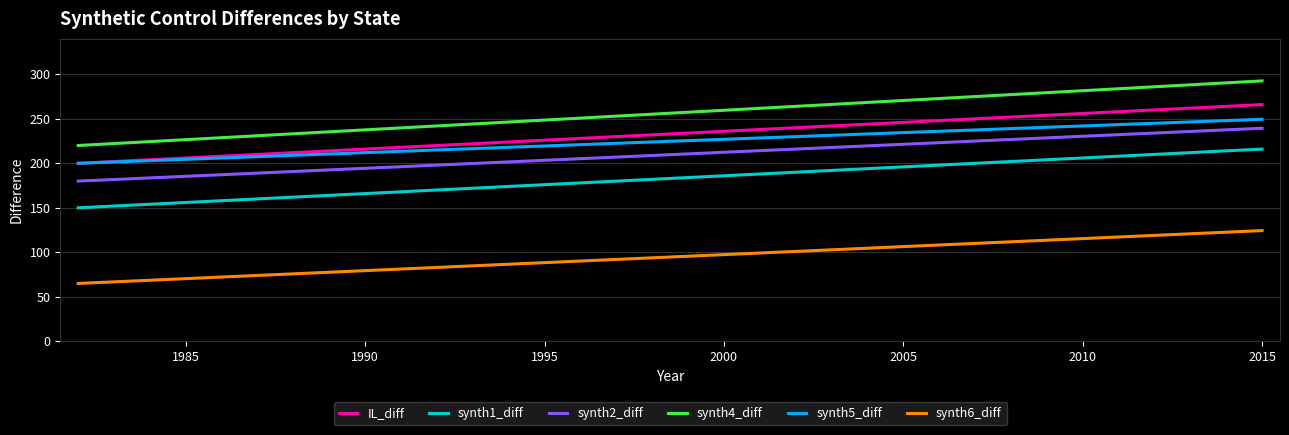

What is the sum of all synth4_diff values?

8714.2